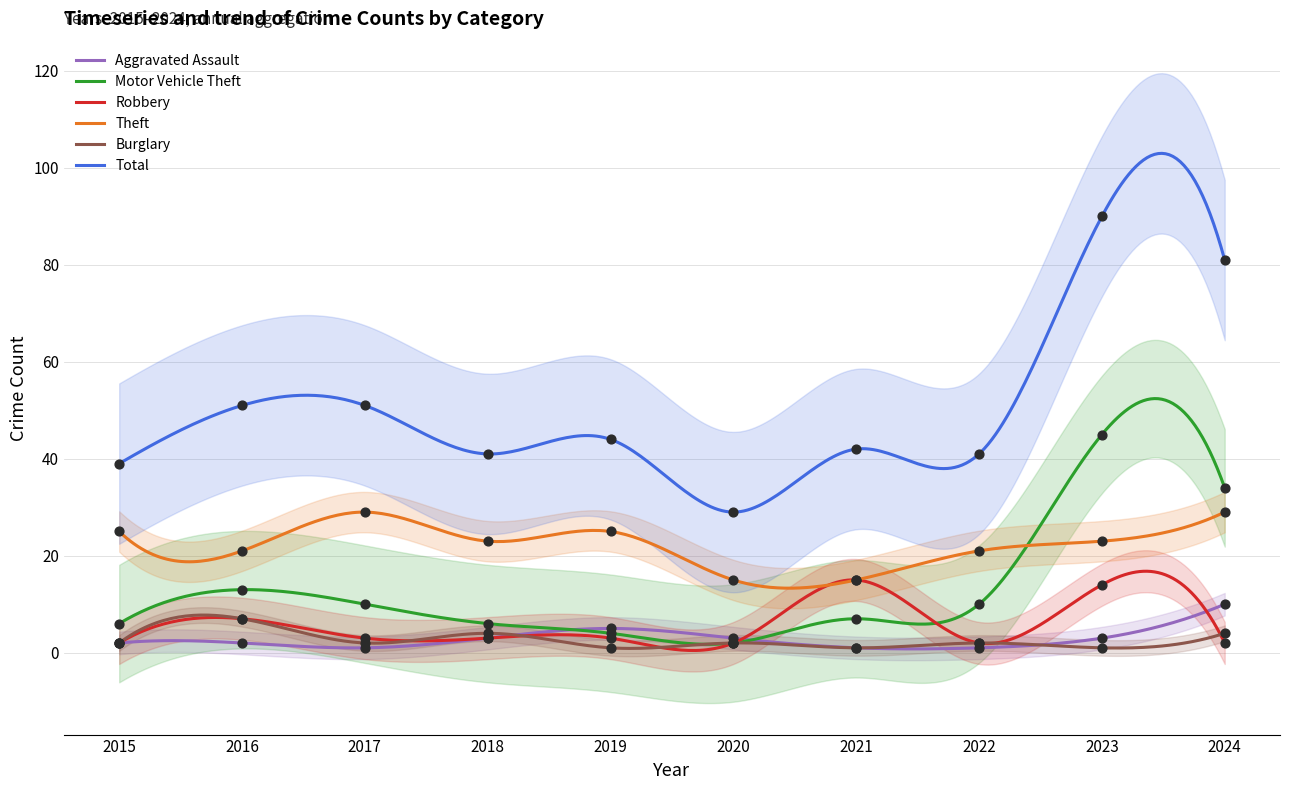

At how many categories does at least one series exceed 85?

1